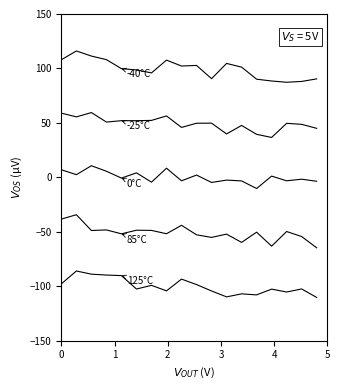

How many lines are shown in the chart?

5